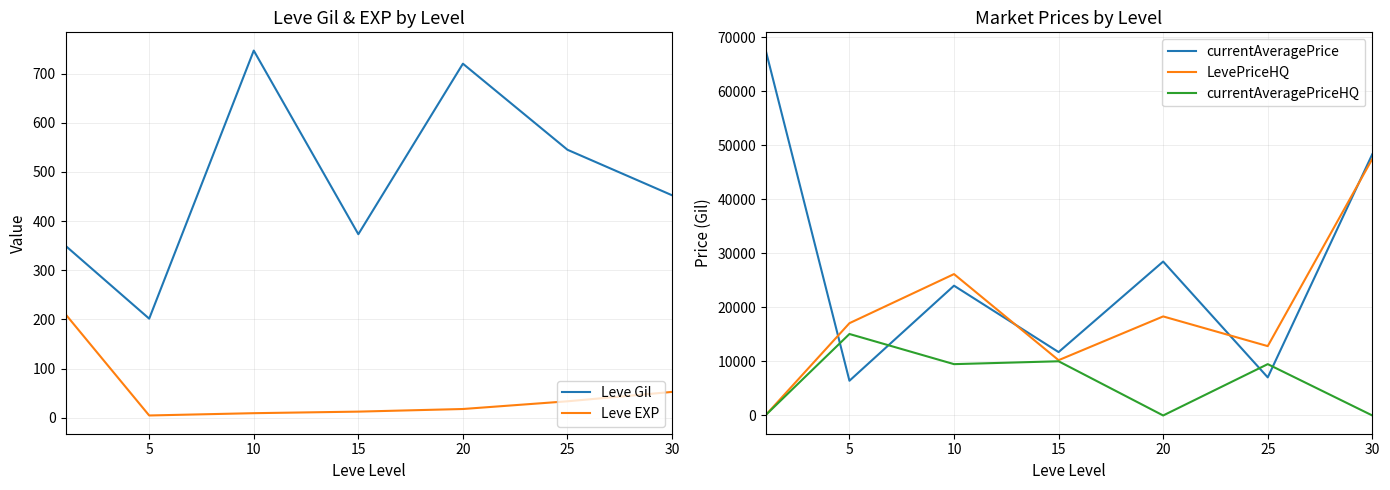

Which series changed the most between 0 and 5?

currentAveragePrice